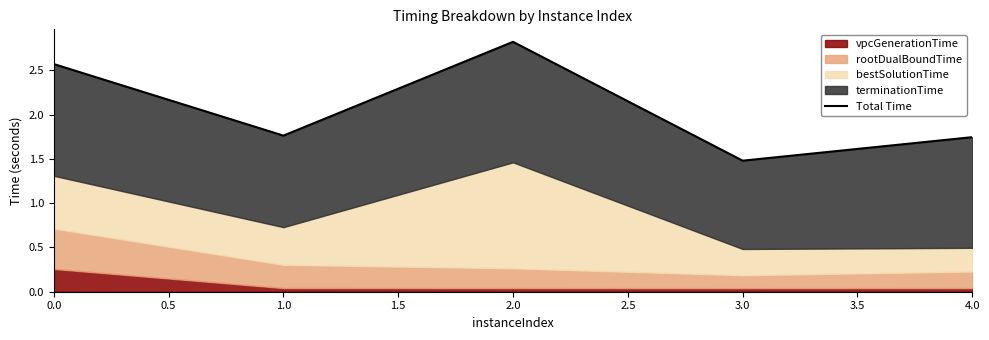

Does the chart have visible grid lines?

No